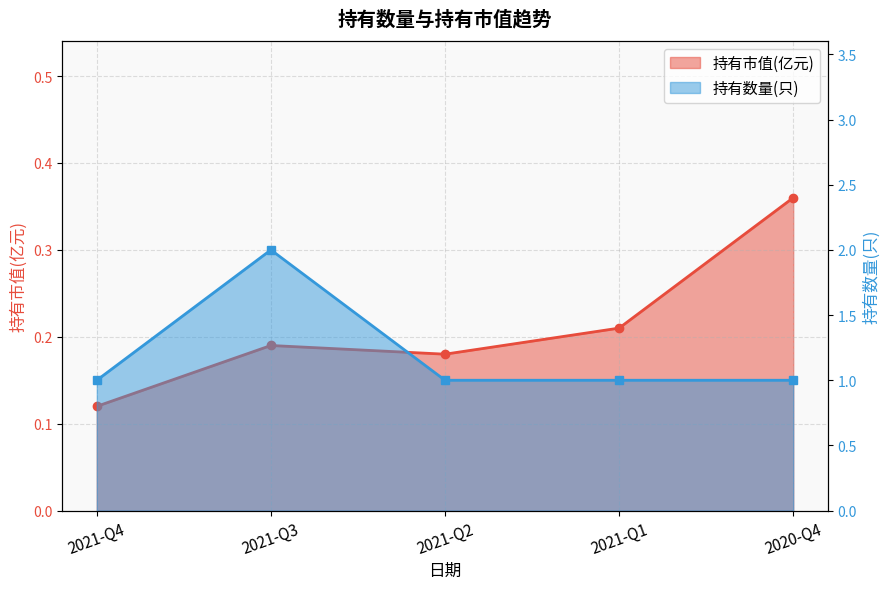

What is the label of the 1st point from the left?

2021-Q4